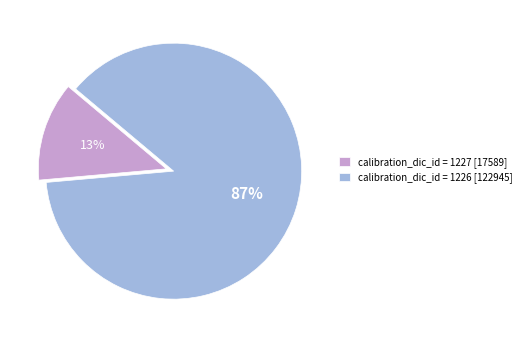

Which category has the smallest portion of the pie?

calibration_dic_id = 1227 [17589]